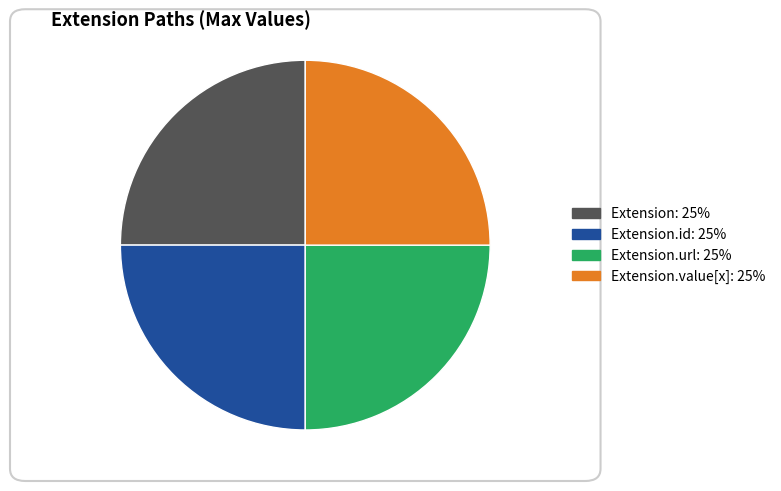

Is there a majority slice in this chart?

No